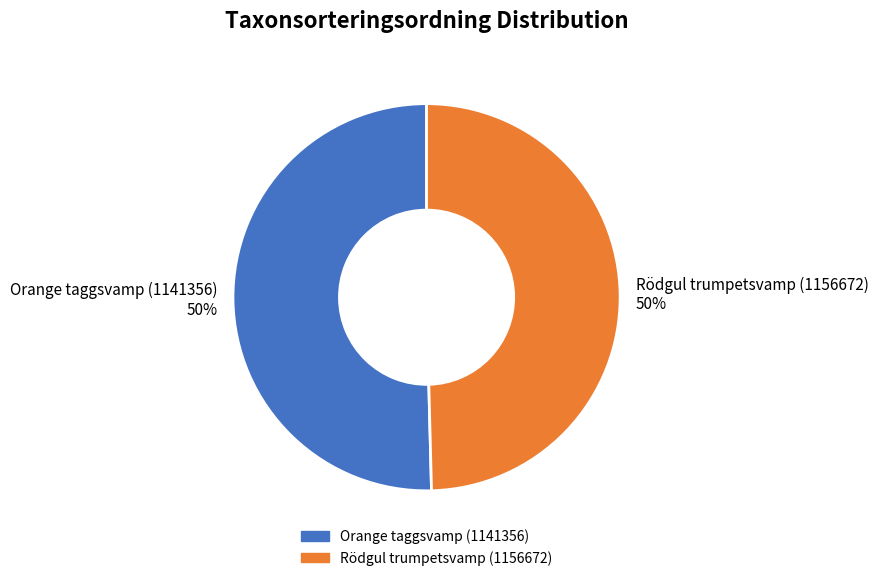

The Rödgul trumpetsvamp (1156672) 50% slice represents 50% of the pie. True or false?

True